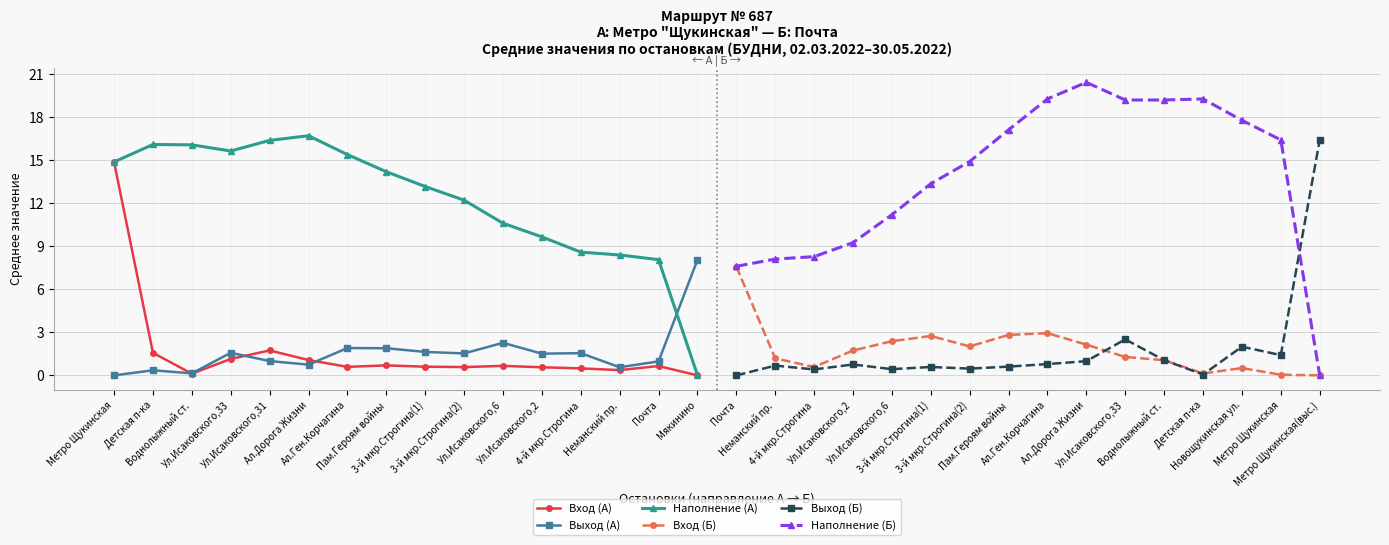

How many interior local peaks does the Вход (Б) series have?

3